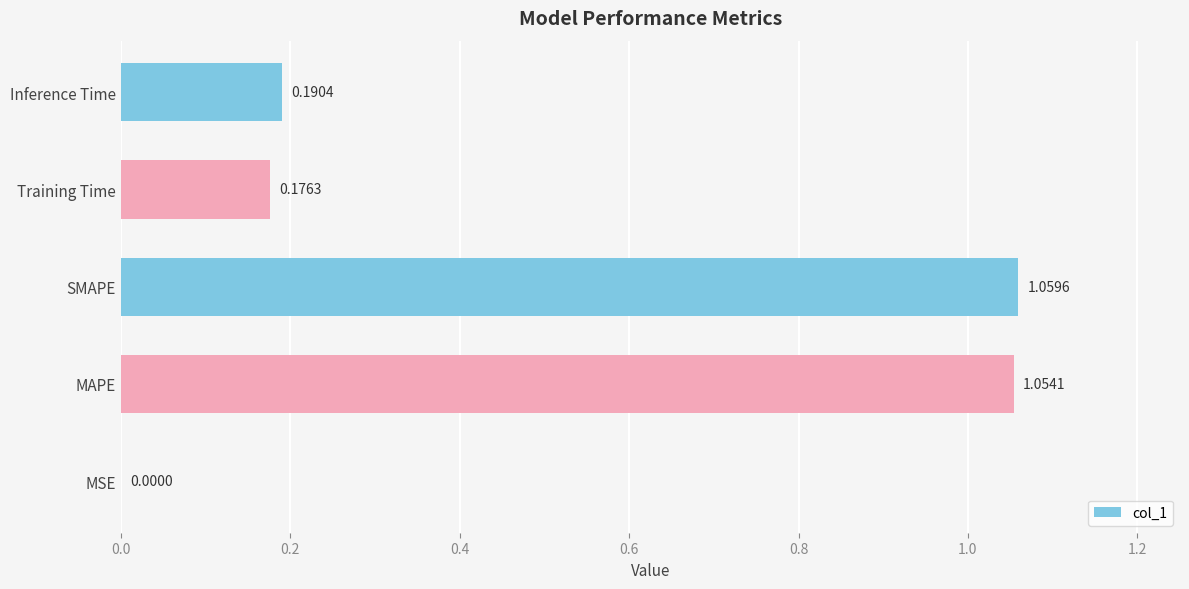

Where is the data nearest to the value 0?

MSE